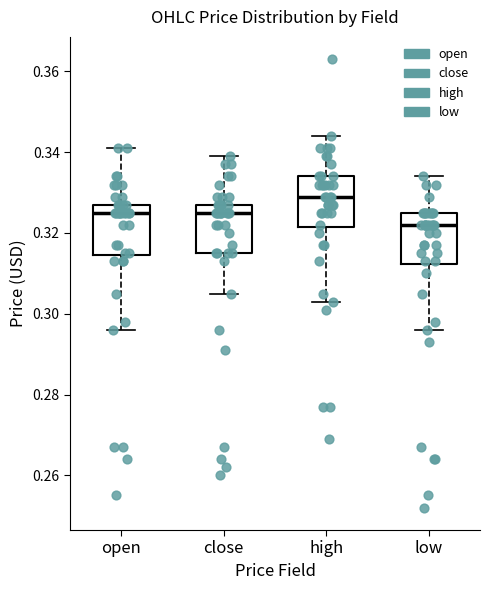

Reading left to right, transcribe this box plot: for each box, give where its median line is, the range the box spans, and where its two whiskers end, as read against the y-axis. The values are not printed on the chart, so give them approximately, as read against the axis.

open: median 0.326, box 0.314 to 0.328, whiskers 0.296 to 0.342
close: median 0.326, box 0.316 to 0.328, whiskers 0.306 to 0.340
high: median 0.330, box 0.322 to 0.334, whiskers 0.304 to 0.344
low: median 0.322, box 0.312 to 0.326, whiskers 0.296 to 0.334